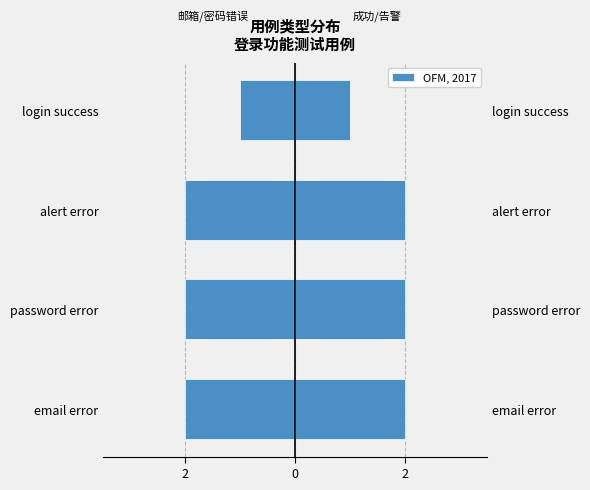

How many series are shown in this chart?

1